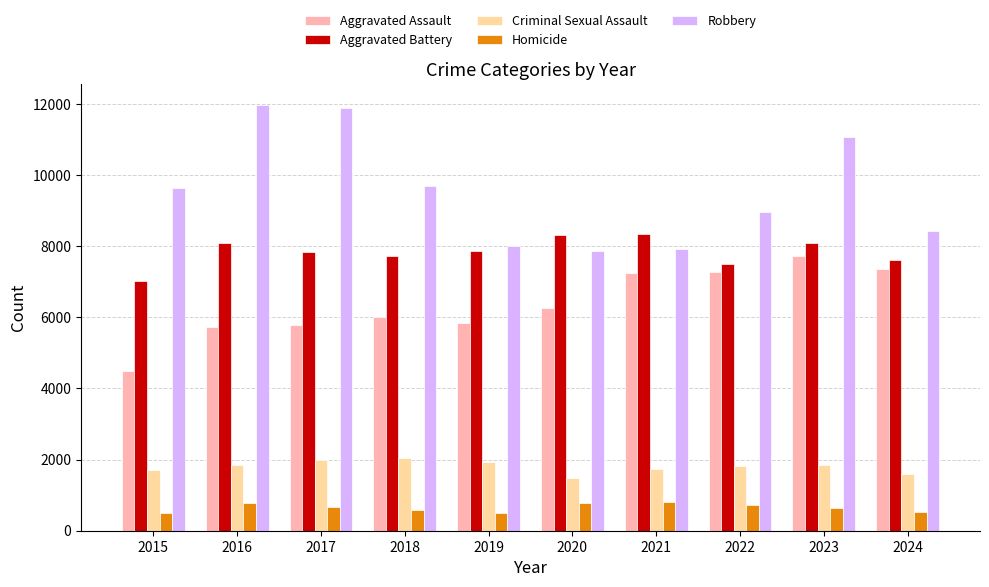

True or false: Robbery has a value of 11053 at 2023.

True